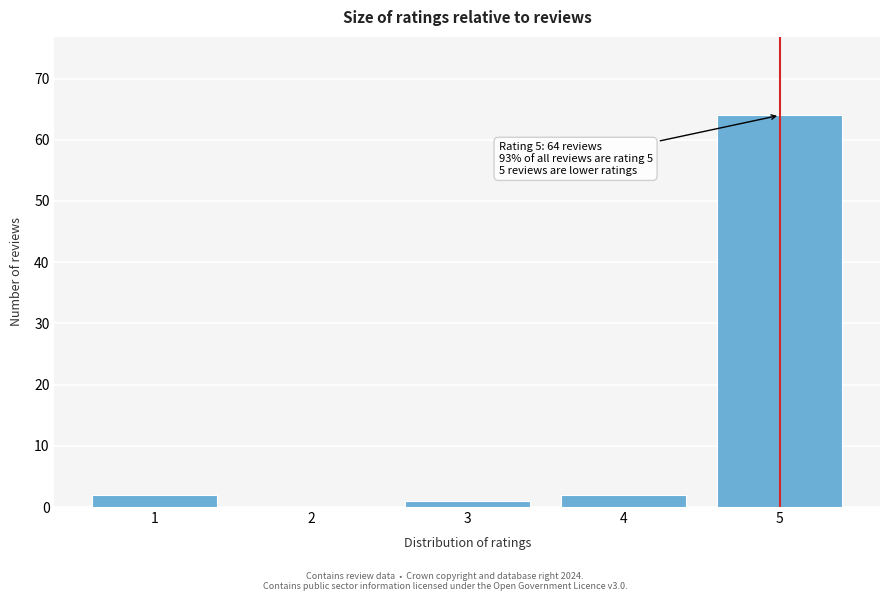

Reading left to right, what are all the values shown in this chart?

1=2	2=0	3=1	4=2	5=64